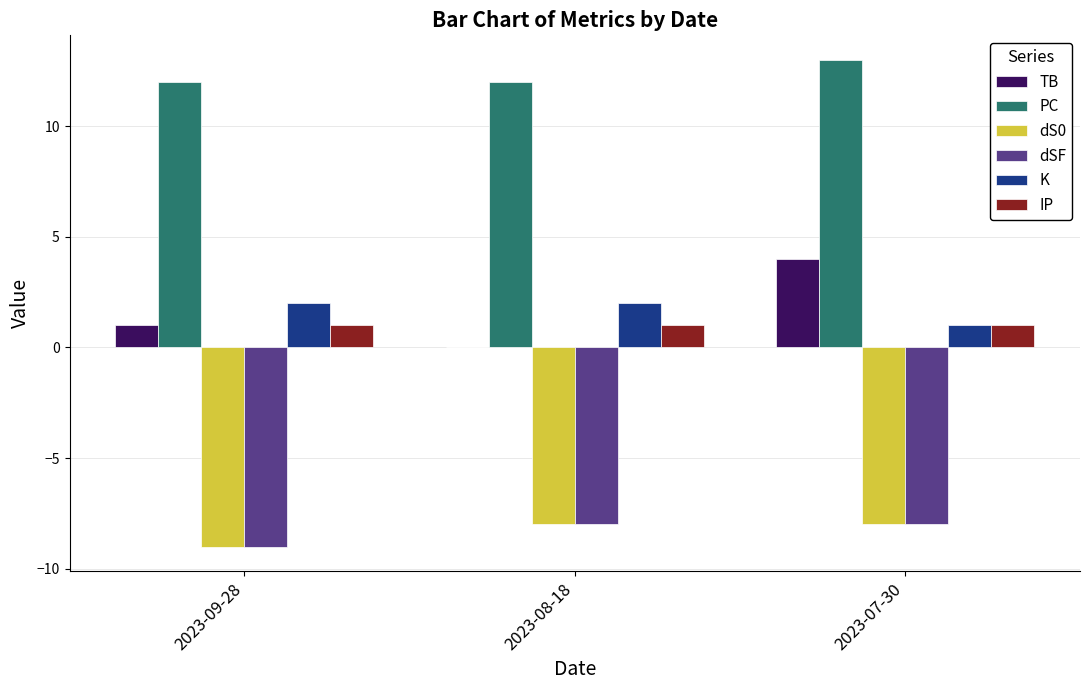

Is it true that IP equals 1 at 2023-09-28?

True